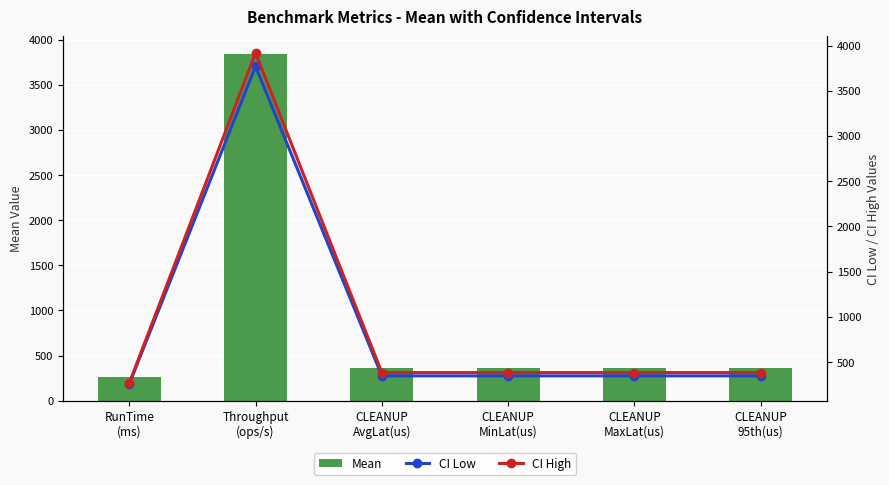

Which series has the widest spread of values?

CI High